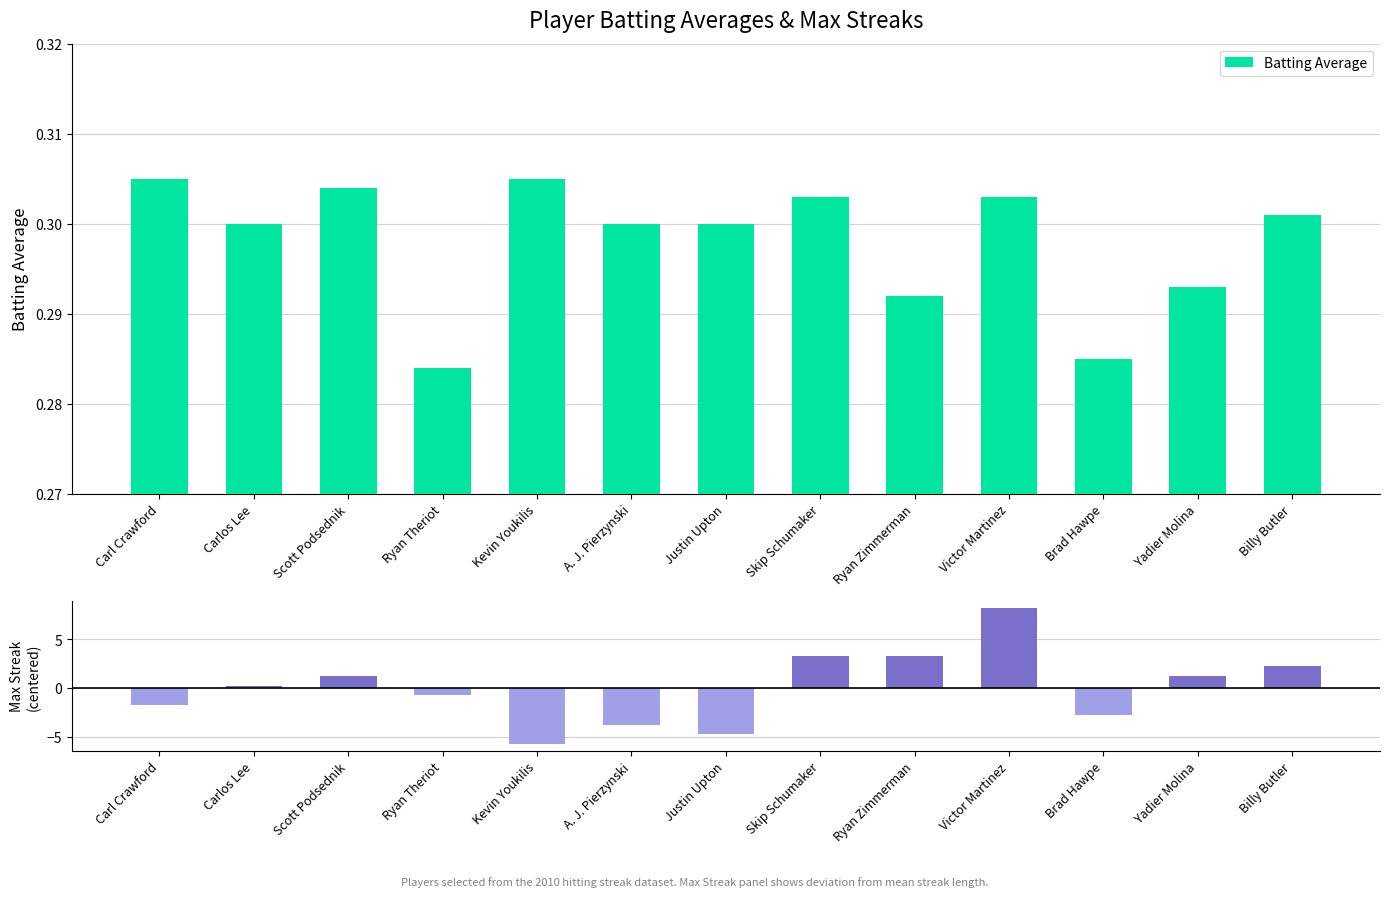

Which series has the widest spread of values?

Max Streak (centered)